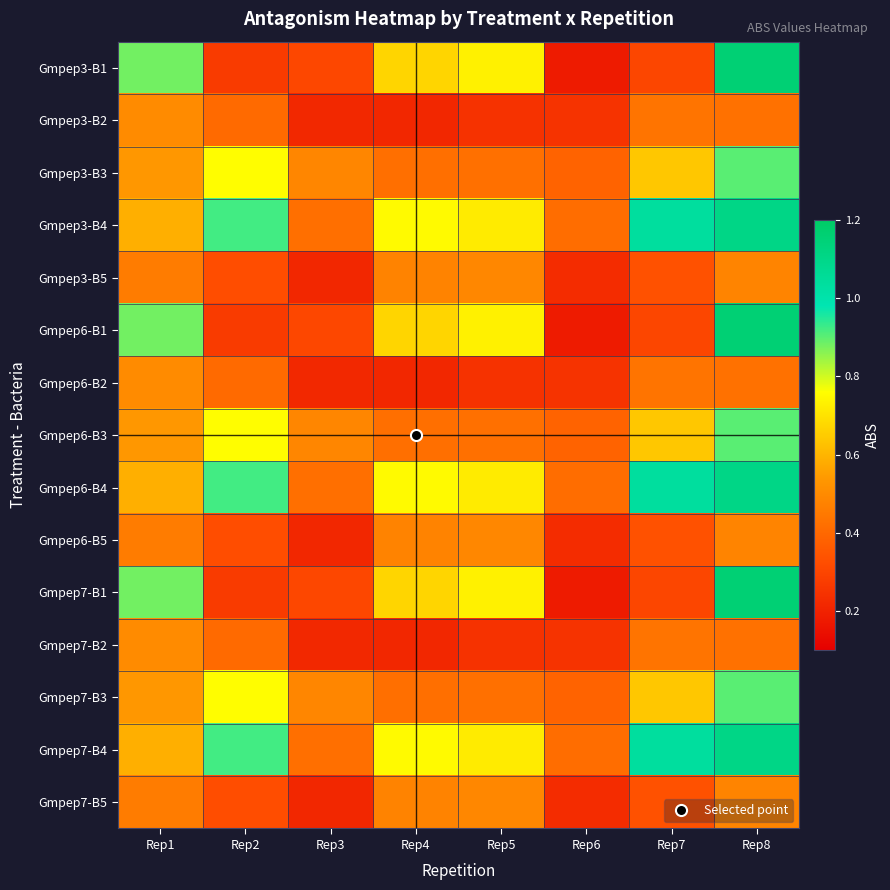

Which label corresponds to the largest value in the chart?

Rep8